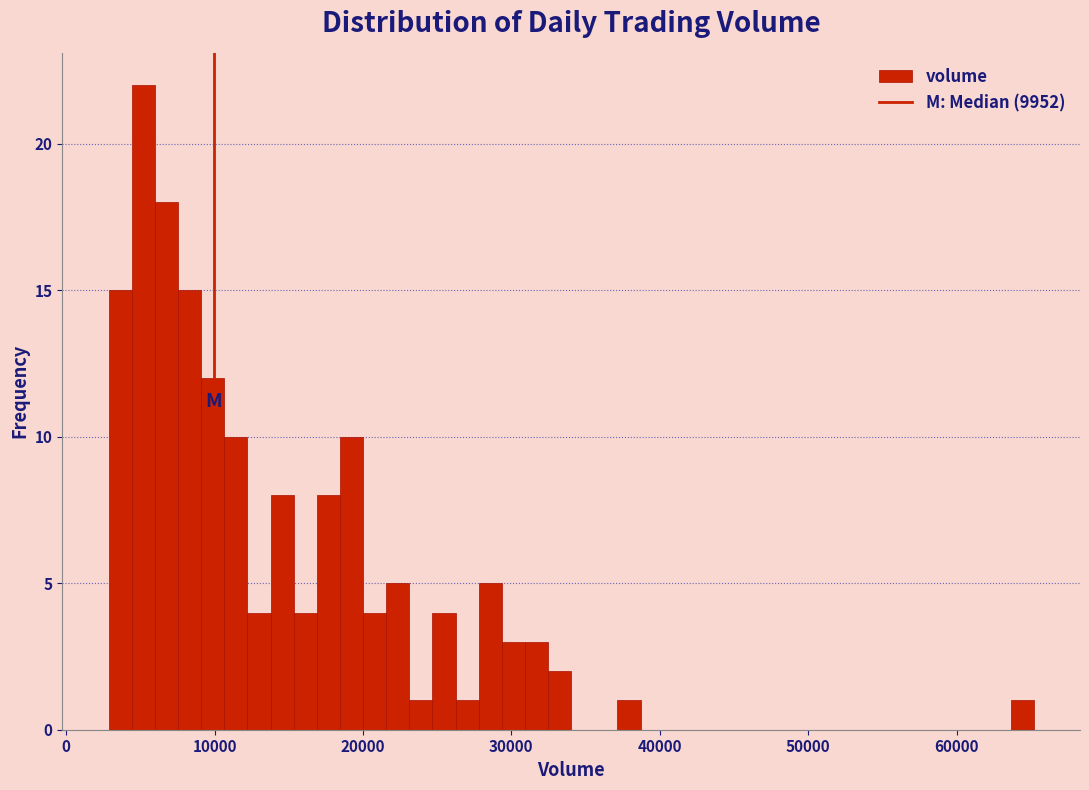

Around what value on the x-axis is the tallest bar? Give the approximate position of its centre, as read against the axis.

5000